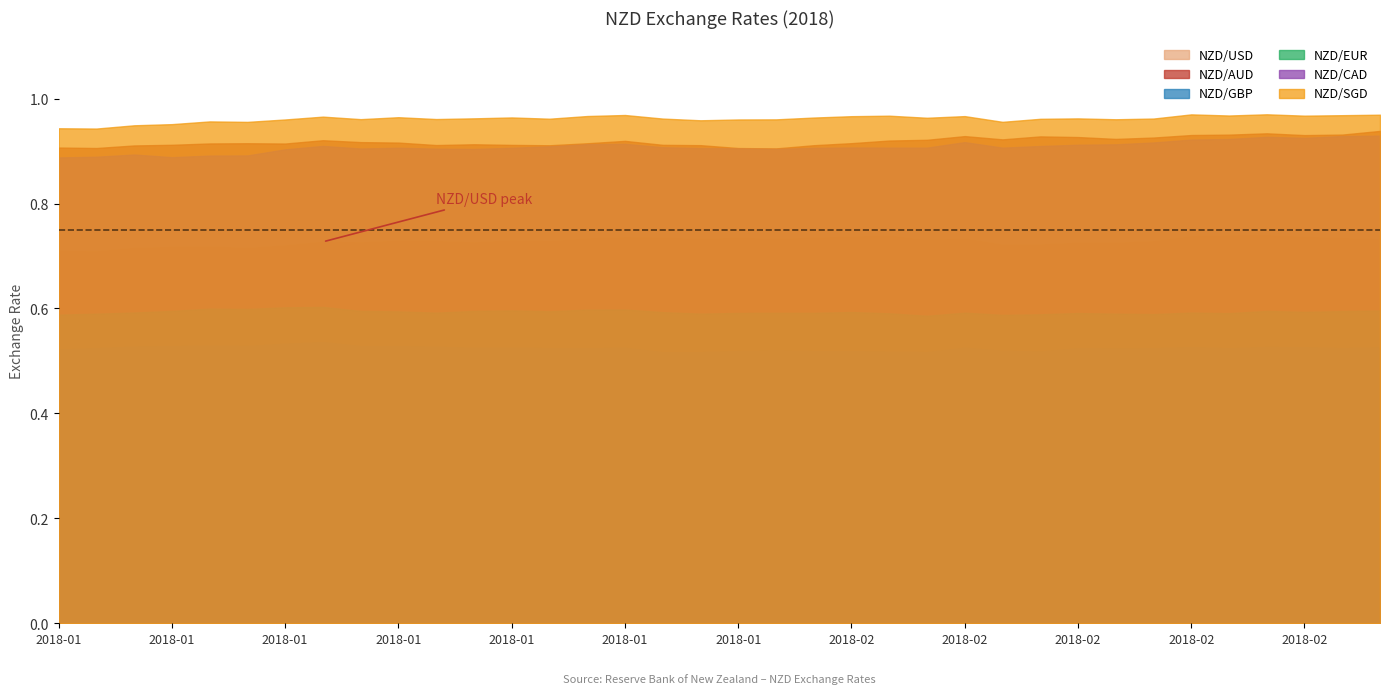

Does the chart have visible grid lines?

No